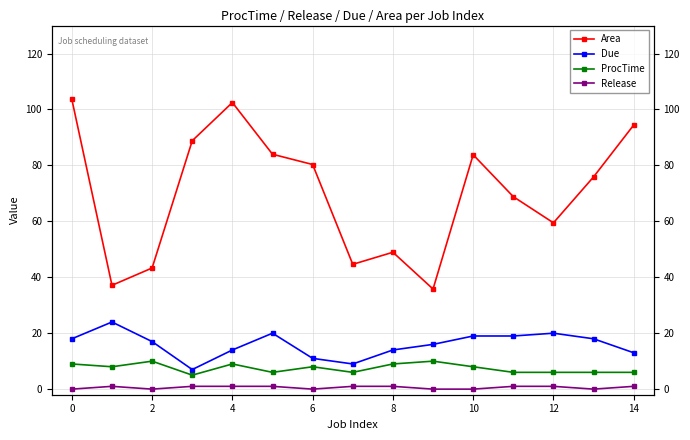

What is the value of the Area point at the 14th from the left?

75.9